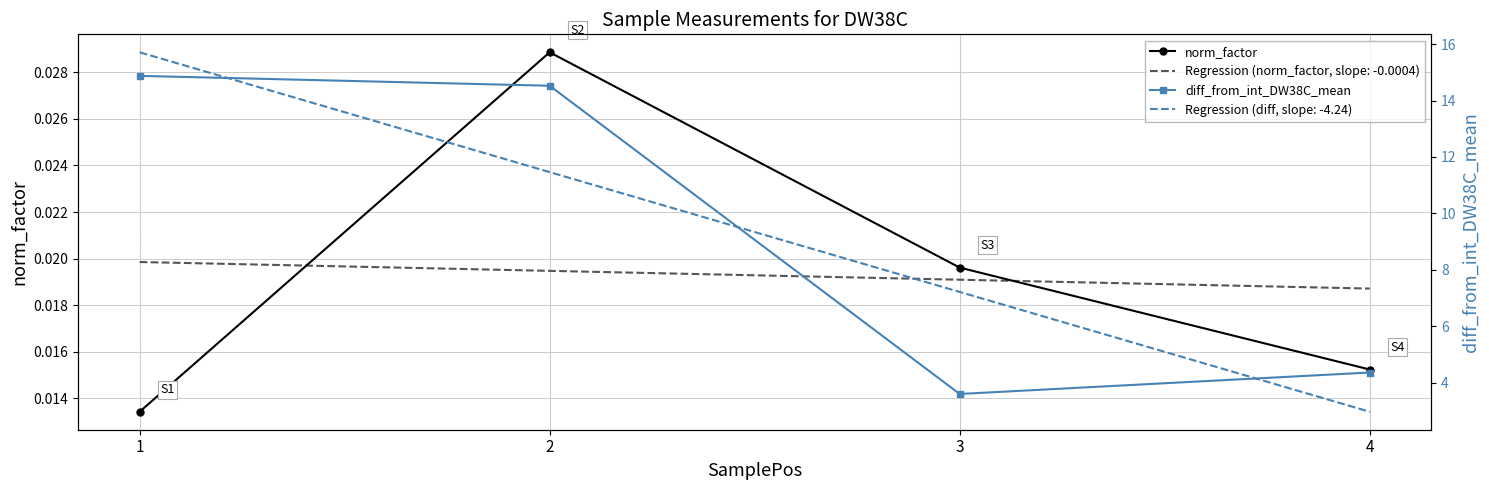

Reading left to right, what are all the values shown in this chart?

norm_factor: 1=0.0	2=0.0	3=0.0	4=0.0
diff_from_int_DW38C_mean: 1=14.9	2=14.5	3=3.6	4=4.4